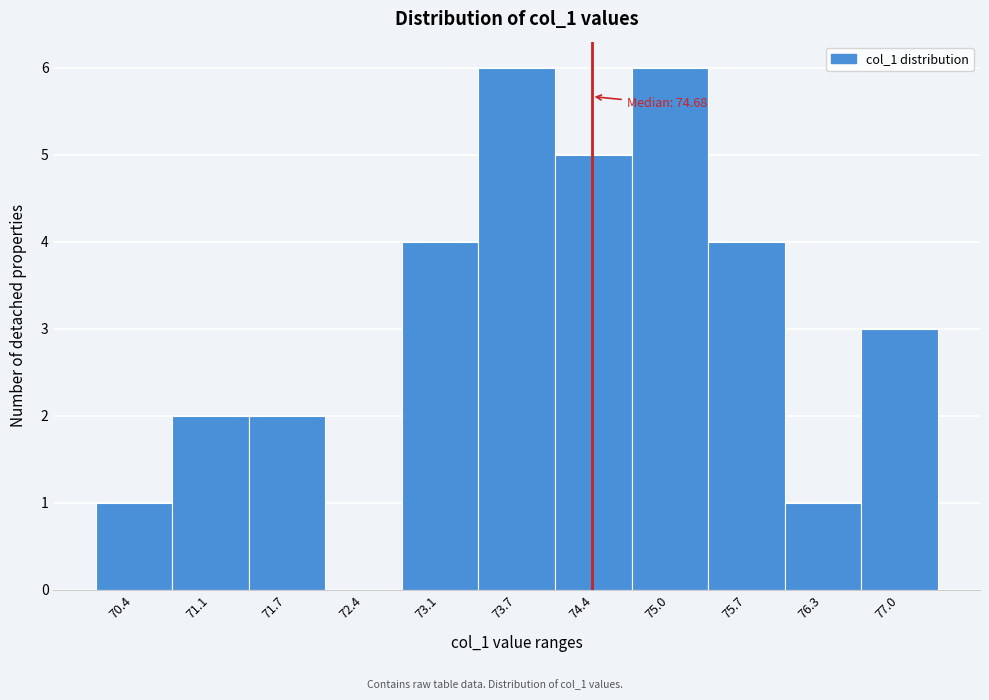

Reading left to right, extract all data points from this chart.

70.4=1	71.1=2	71.7=2	72.4=0	73.1=4	73.7=6	74.4=5	75.0=6	75.7=4	76.3=1	77.0=3